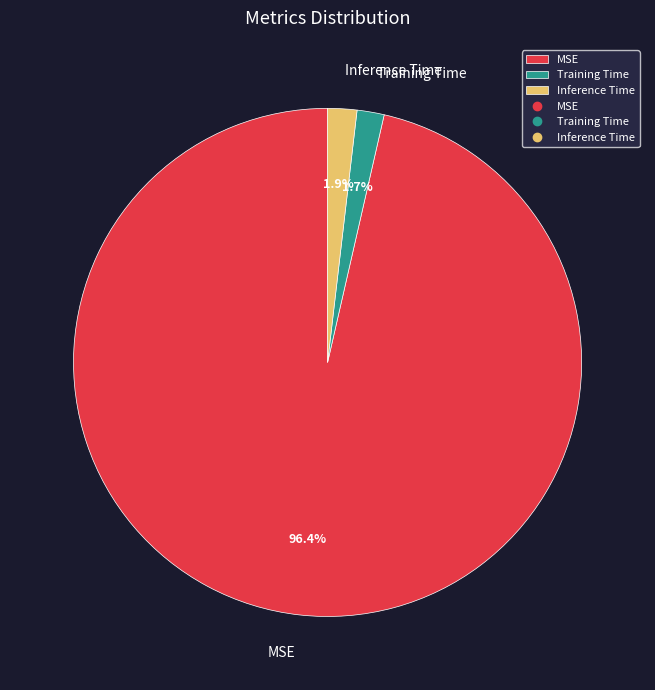

To the nearest percent, what is the combined percentage of Inference Time and MSE?

98%